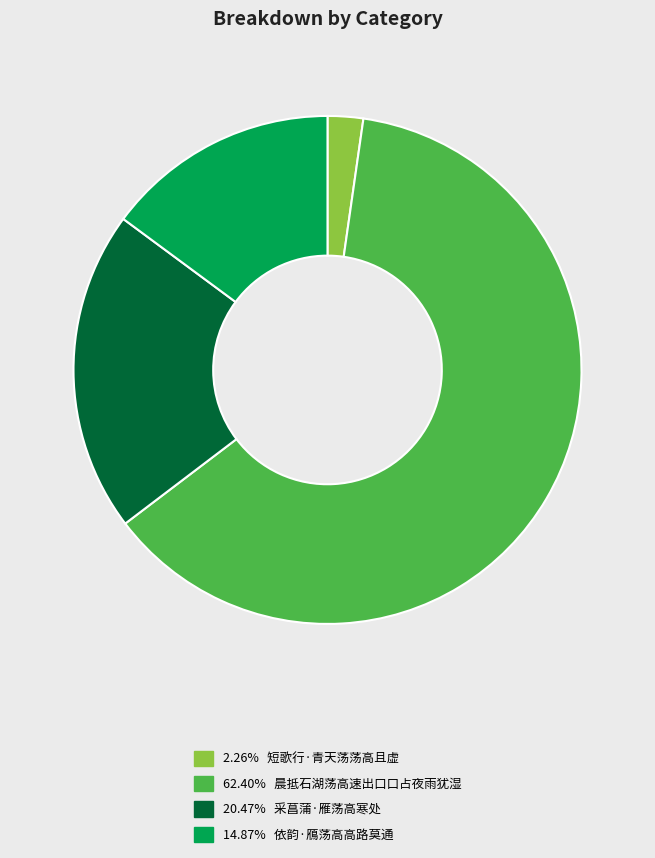

Does any single category account for the majority?

Yes